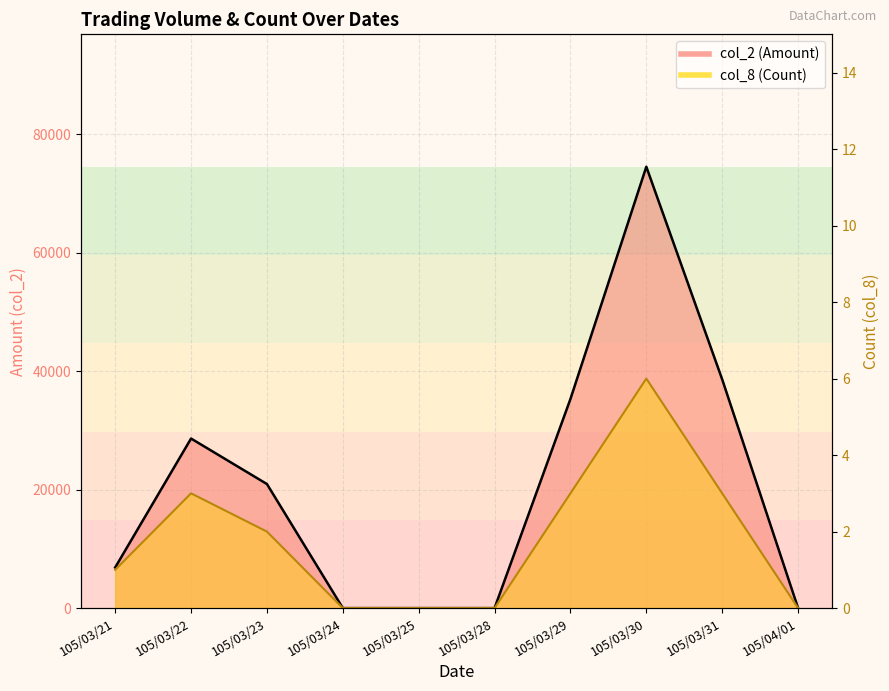

Which series changed the most between 105/03/21 and 105/03/29?

col_2 (Amount)